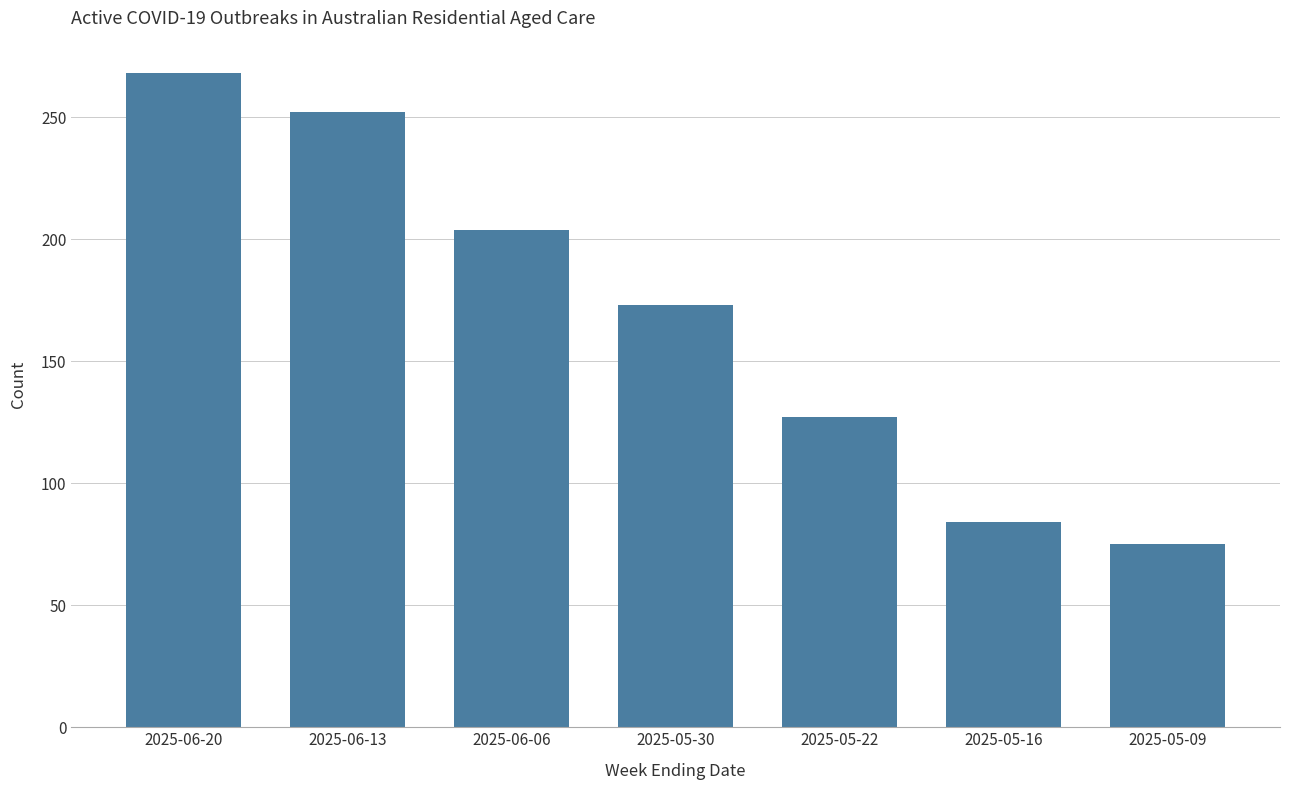

Rank the categories by value from lowest to highest.

2025-05-09, 2025-05-16, 2025-05-22, 2025-05-30, 2025-06-06, 2025-06-13, 2025-06-20